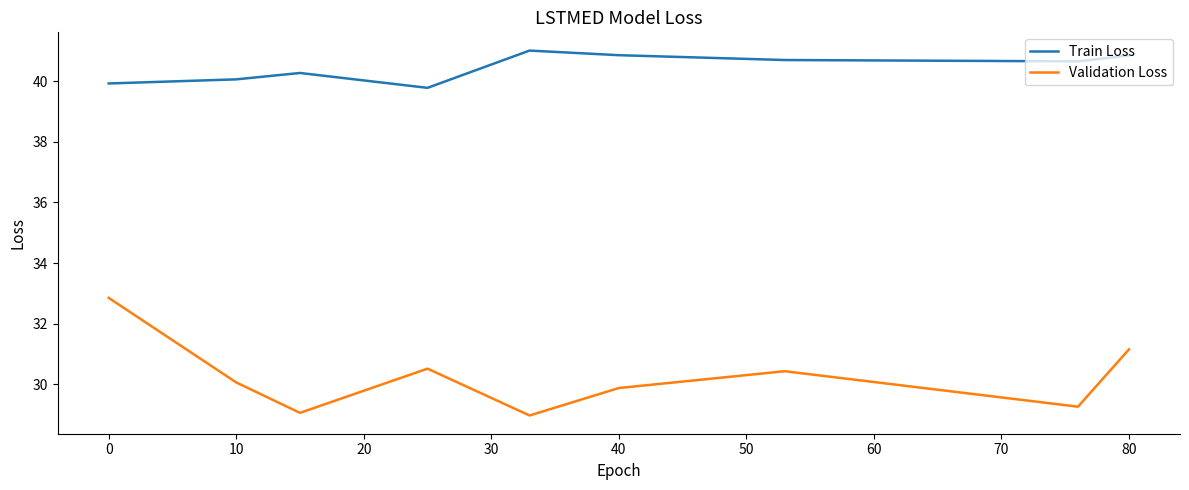

What is the minimum value for Train Loss?

39.8